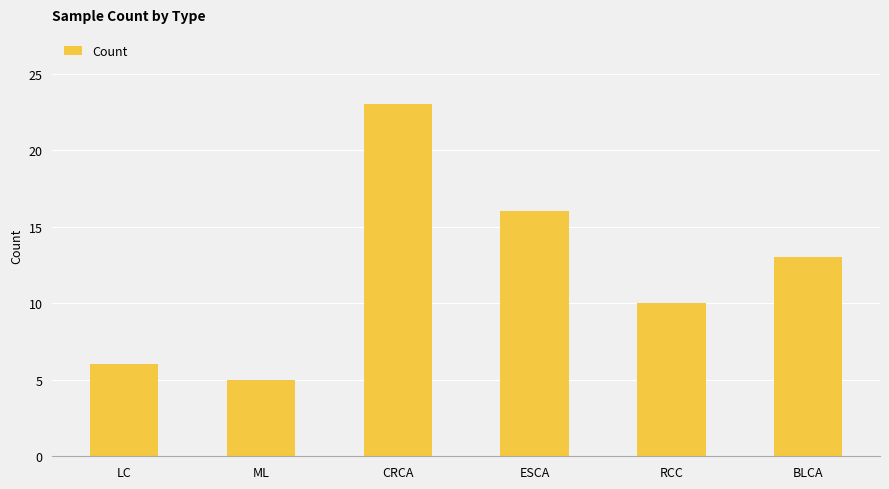

Rank the categories by value from lowest to highest.

ML, LC, RCC, BLCA, ESCA, CRCA